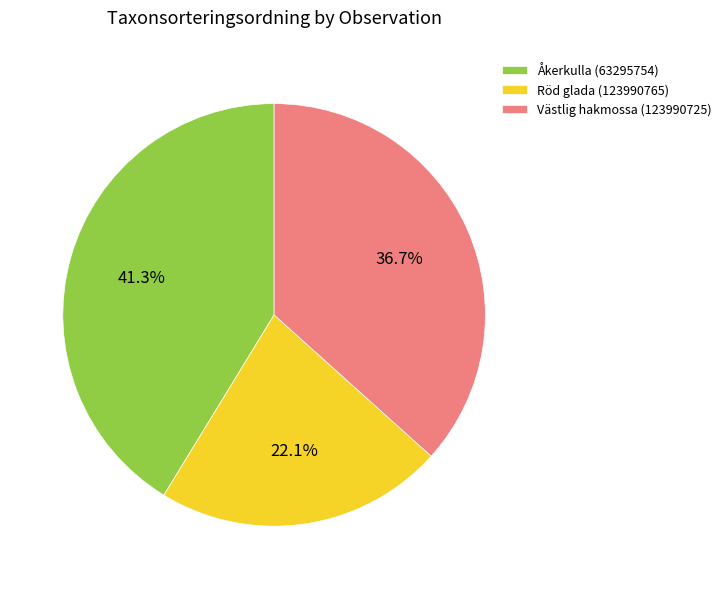

To the nearest percent, what is the difference between the Åkerkulla (63295754) and Röd glada (123990765) slice percentages?

19%